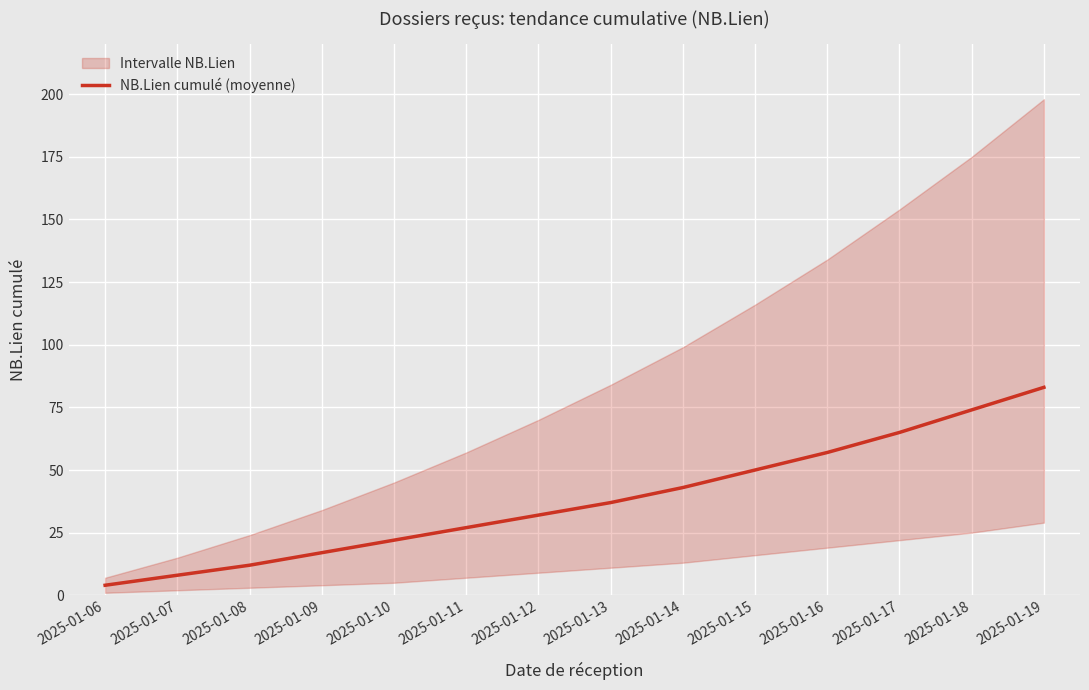

What is the minimum value shown in the chart?

4